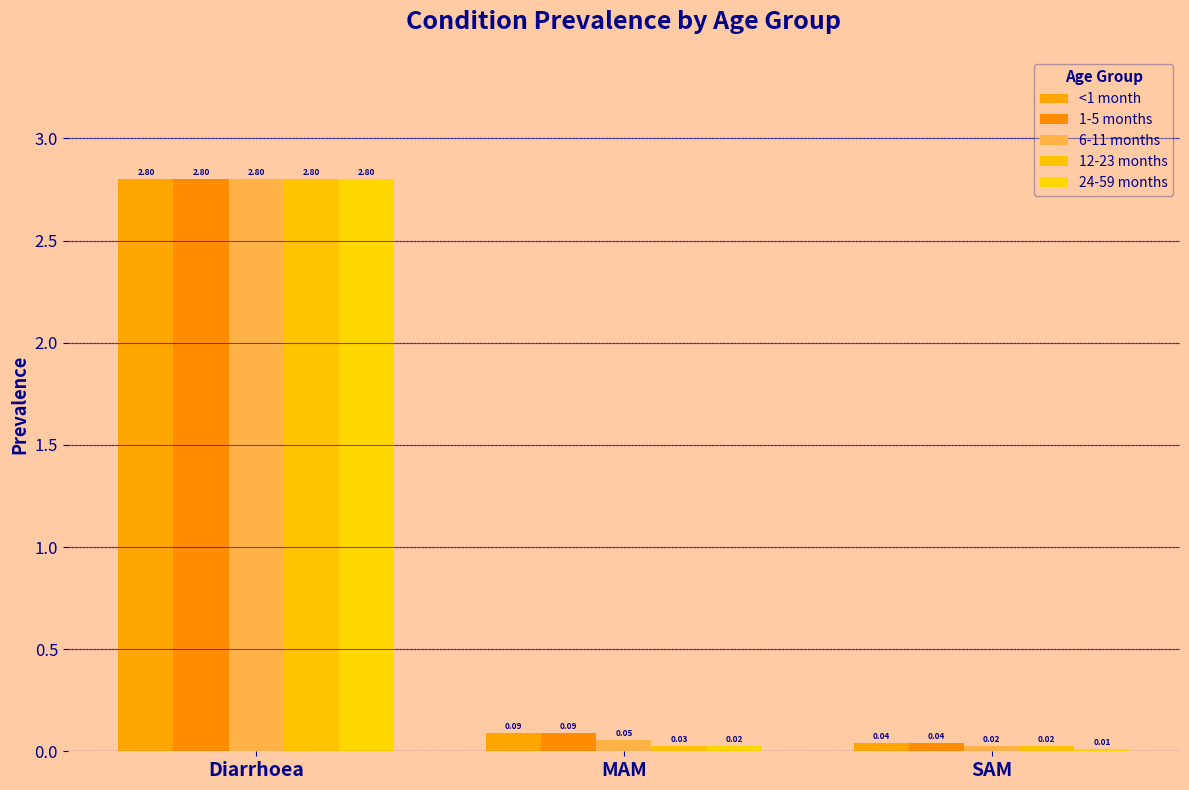

What is the difference between the highest and lowest values at MAM?

0.1